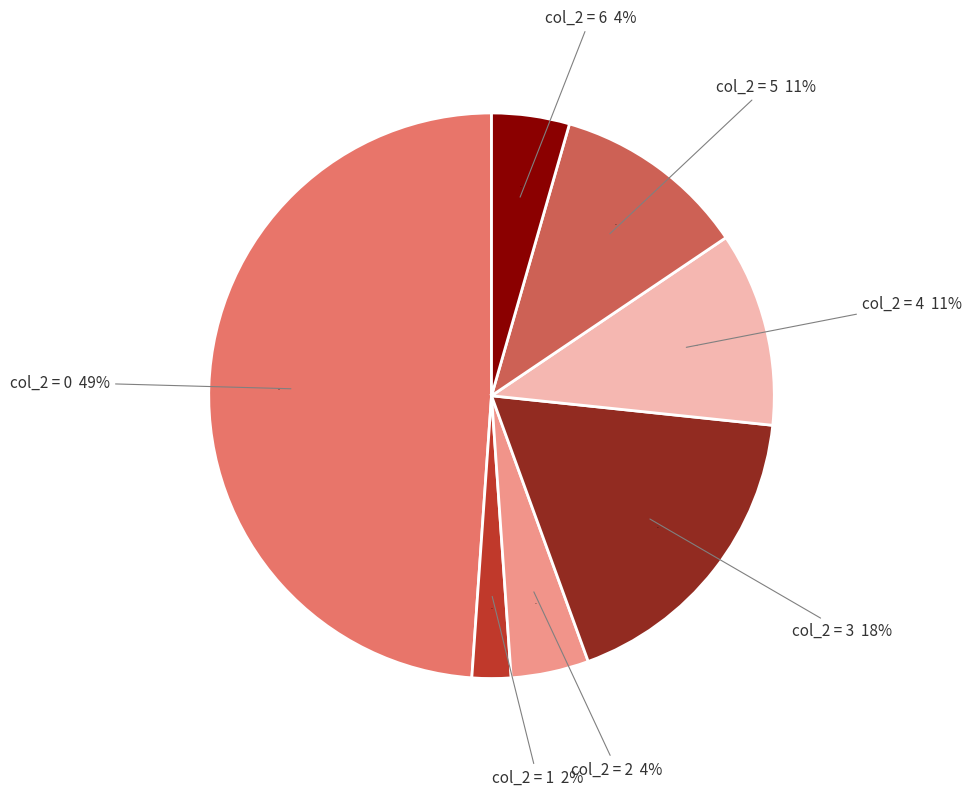

Is the sum of 2 and 3 greater than half?

No